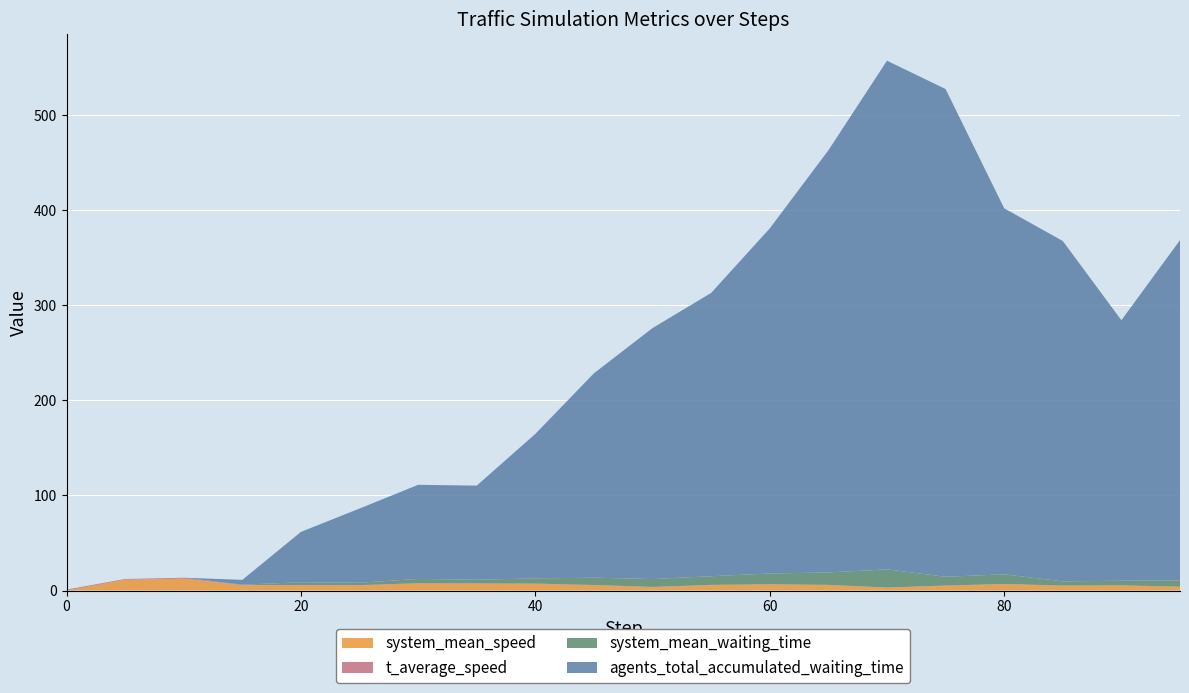

Reading left to right, extract all data points from this chart.

system_mean_speed: 0.0	11.3	12.5	5.6	5.4	5.3	7.3	7.2	6.9	5.5	3.5	5.6	6.4	5.7	2.9	4.9	6.5	5.0	5.2	3.9
t_average_speed: 1.0	0.9	1.0	0.4	0.3	0.3	0.4	0.3	0.4	0.4	0.2	0.3	0.2	0.3	0.2	0.3	0.4	0.2	0.2	0.2
system_mean_waiting_time: 0.0	0.0	0.0	0.3	2.9	2.5	4.5	3.8	5.4	7.7	8.3	9.1	11.3	13.1	19.1	9.2	10.1	4.4	4.9	6.5
agents_total_accumulated_waiting_time: 0.0	0.0	0.0	5.0	53.0	78.0	99.0	99.0	152.0	215.0	264.0	298.0	363.0	444.0	535.0	513.0	385.0	358.0	274.0	358.0